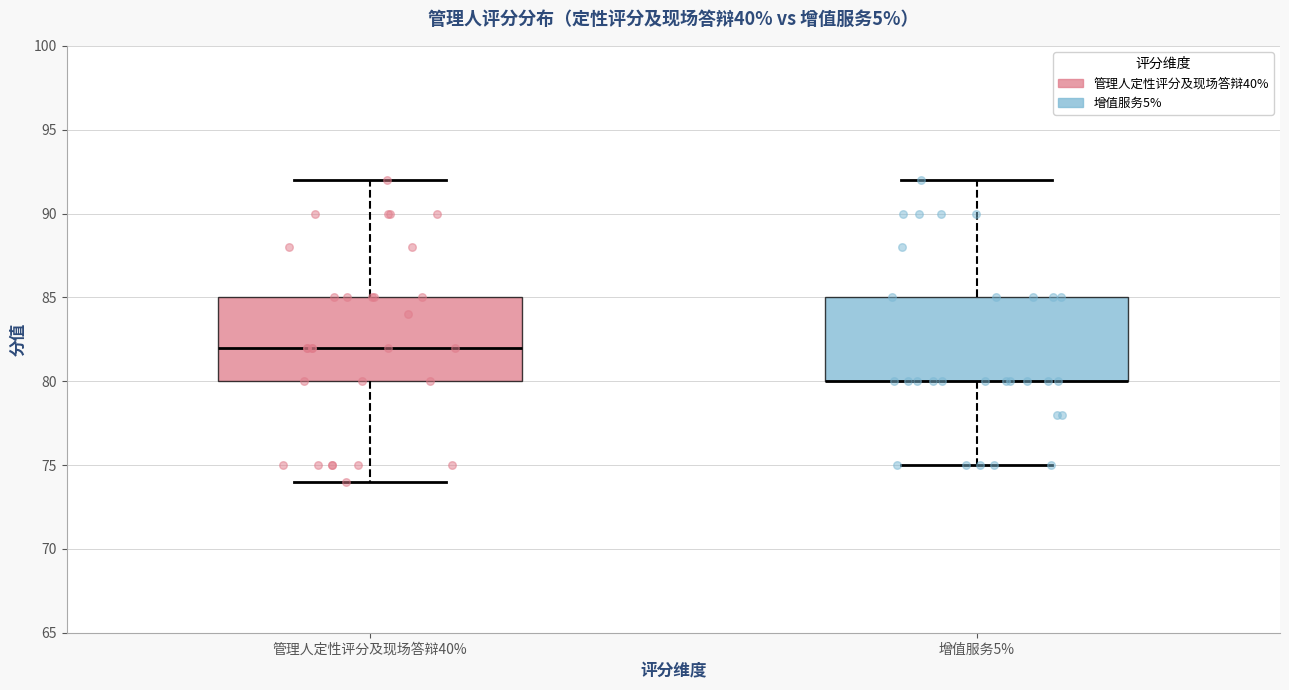

Reading left to right, transcribe this box plot: for each box, give where its median line is, the range the box spans, and where its two whiskers end, as read against the y-axis. The values are not printed on the chart, so give them approximately, as read against the axis.

管理人定性评分及现场答辩40%: median 82, box 80 to 85, whiskers 74 to 92
增值服务5%: median 80 (drawn on the box's lower edge), box 80 to 85, whiskers 75 to 92